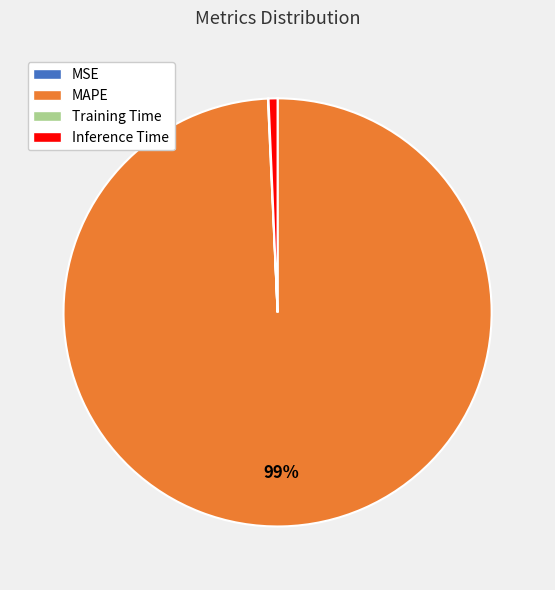

Is there any slice that represents more than half of the pie?

Yes